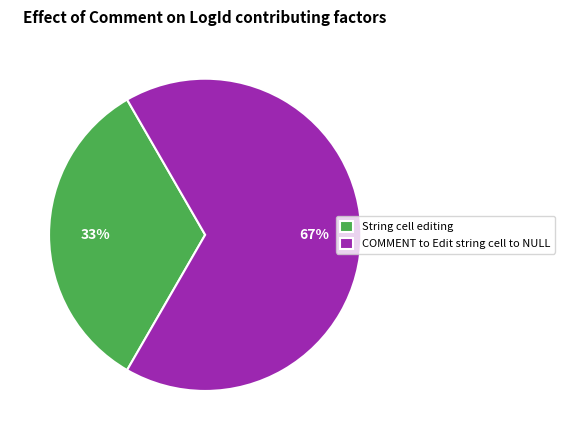

Do COMMENT to Edit string cell to NULL and String cell editing together represent more than half of the pie?

Yes